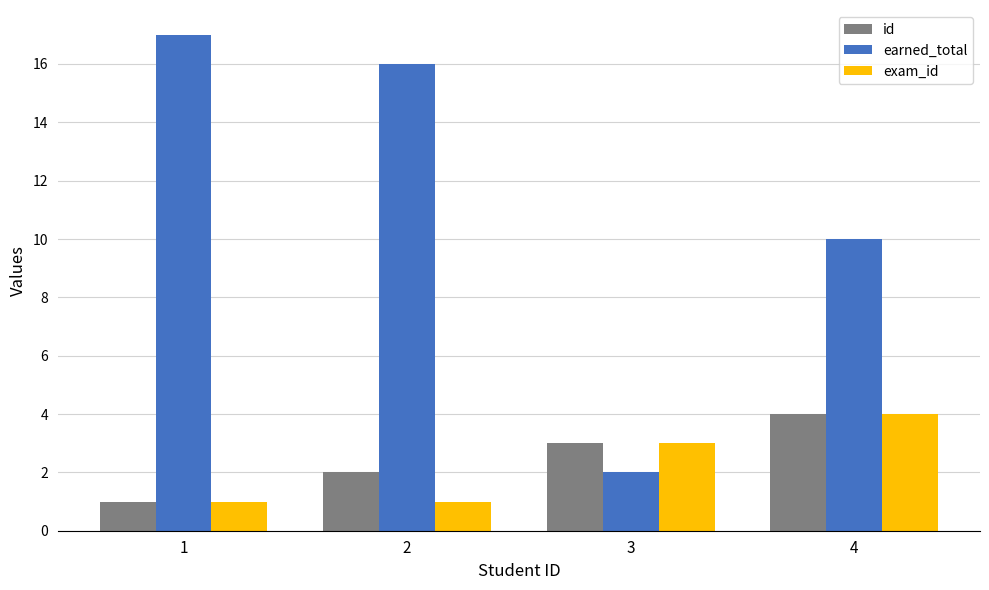

Is it true that earned_total equals 23 at 1?

False